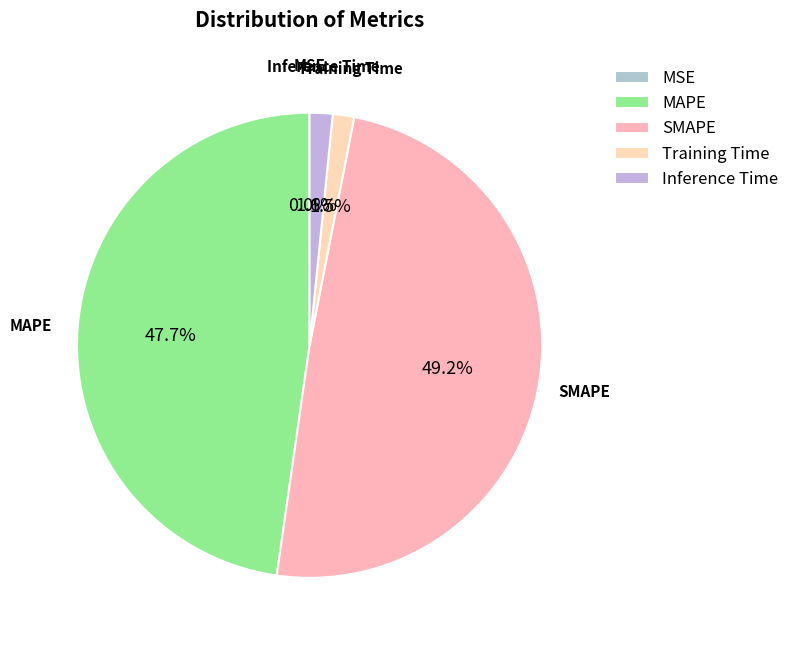

Does MAPE account for over 50% of the chart?

No